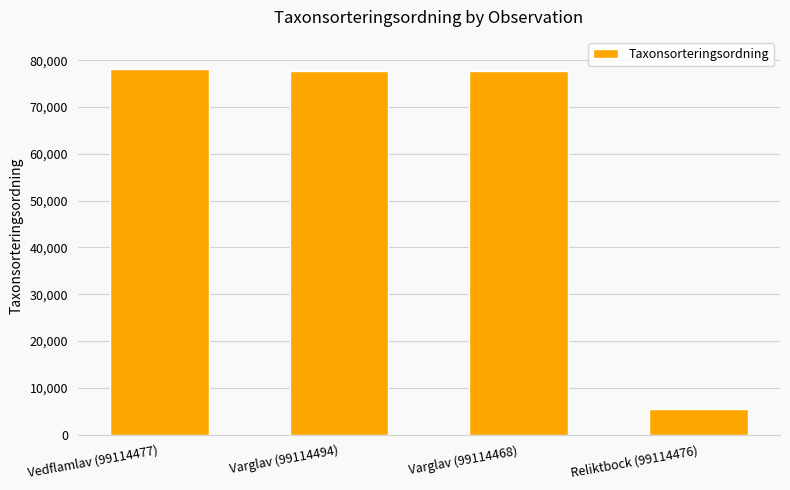

How many values are below 77605?

1